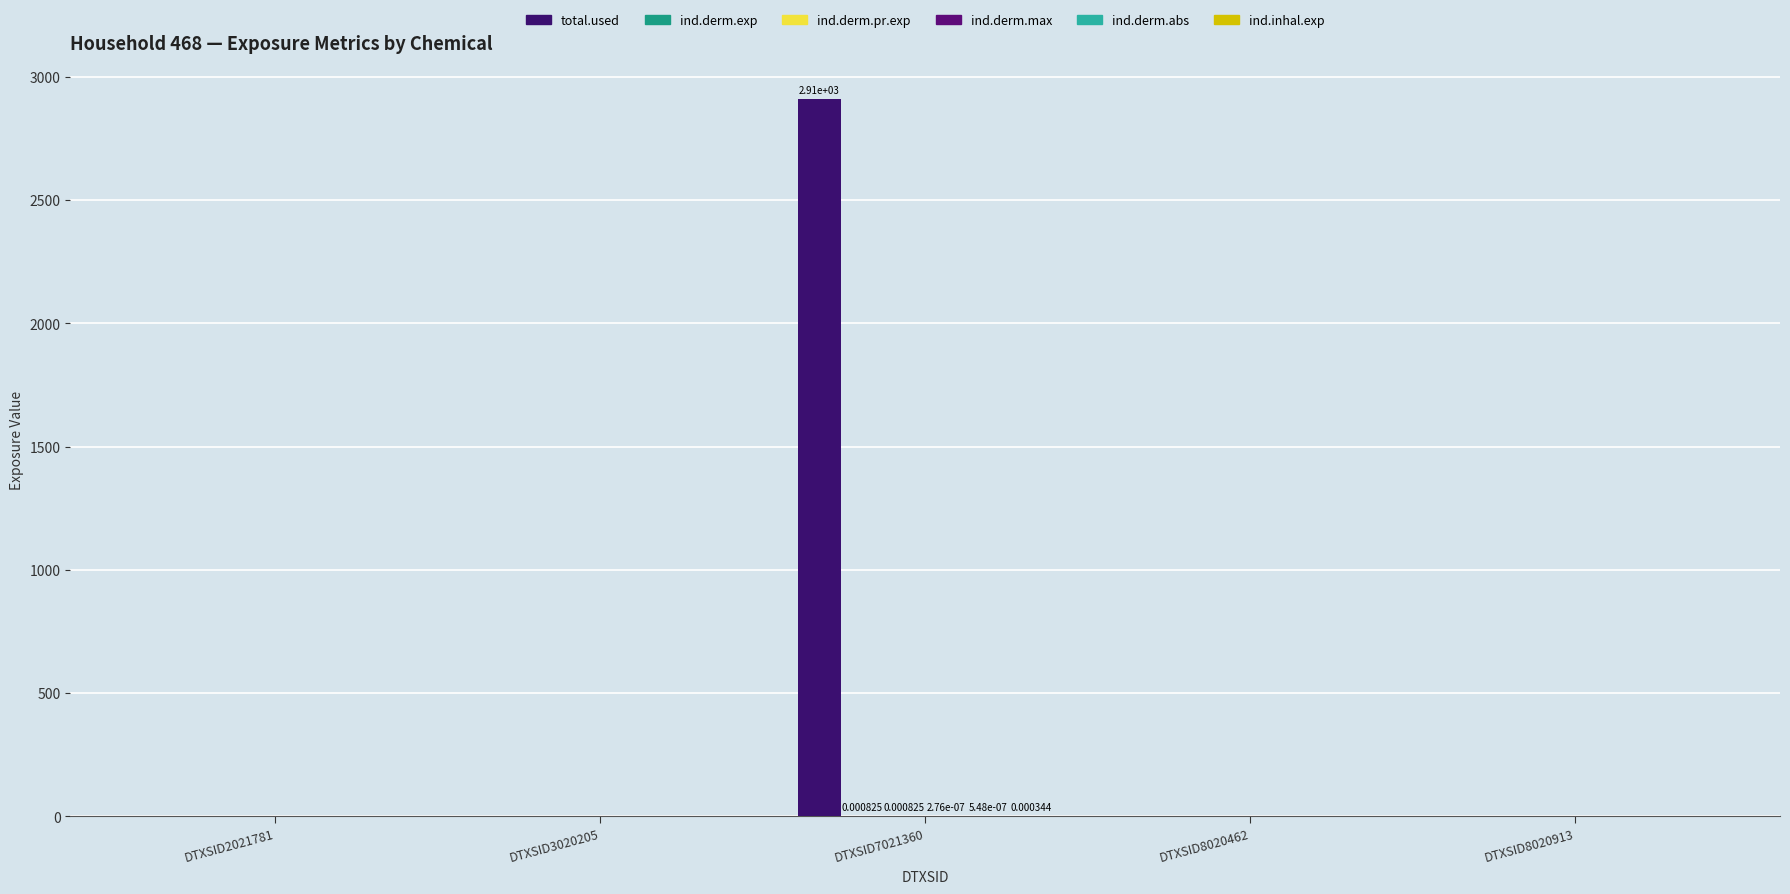

Rank the series by their maximum value, from highest to lowest.

total.used, ind.derm.exp, ind.derm.pr.exp, ind.inhal.exp, ind.derm.abs, ind.derm.max